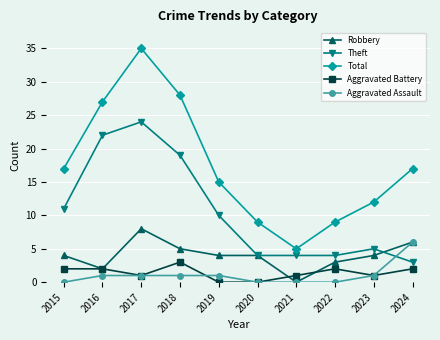

Where is the first local maximum for Theft?

2017